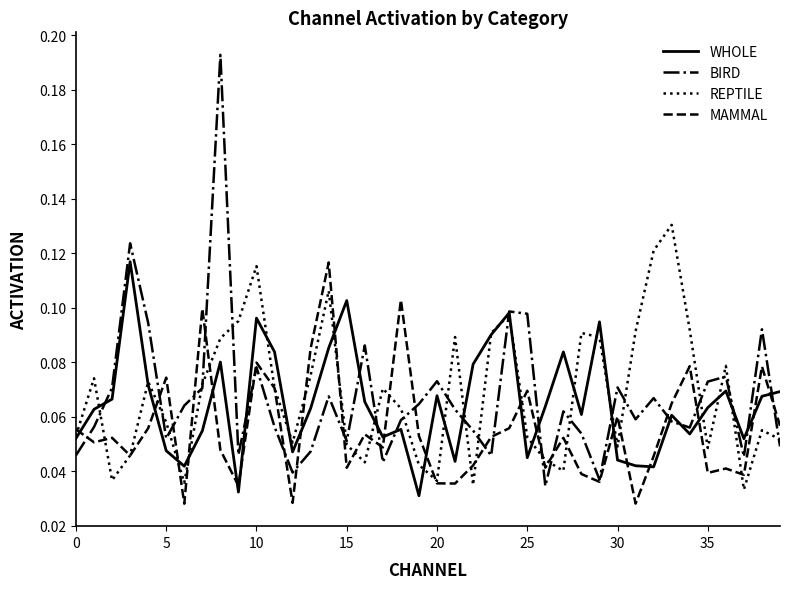

Reading right to left, extract all data points from this chart.

whole: 0.1	0.1	0.1	0.1	0.1	0.1	0.1	0.0	0.0	0.0	0.1	0.1	0.1	0.1	0.0	0.1	0.1	0.1	0.0	0.1	0.0	0.1	0.1	0.1	0.1	0.1	0.1	0.0	0.1	0.1	0.0	0.1	0.1	0.0	0.0	0.1	0.1	0.1	0.1	0.1
bird: 0.0	0.1	0.0	0.1	0.1	0.1	0.1	0.1	0.1	0.1	0.0	0.1	0.1	0.0	0.1	0.1	0.0	0.1	0.1	0.1	0.1	0.1	0.0	0.1	0.1	0.1	0.0	0.0	0.1	0.1	0.0	0.2	0.1	0.1	0.1	0.1	0.1	0.1	0.1	0.0
reptile: 0.1	0.1	0.0	0.1	0.0	0.1	0.1	0.1	0.1	0.0	0.1	0.1	0.0	0.0	0.1	0.1	0.1	0.0	0.1	0.0	0.0	0.1	0.1	0.0	0.0	0.1	0.1	0.1	0.1	0.1	0.1	0.1	0.1	0.0	0.1	0.1	0.0	0.0	0.1	0.1
mammal: 0.1	0.1	0.0	0.0	0.0	0.1	0.1	0.0	0.0	0.1	0.0	0.0	0.1	0.0	0.1	0.1	0.1	0.0	0.0	0.0	0.1	0.1	0.0	0.1	0.0	0.1	0.1	0.0	0.1	0.1	0.0	0.0	0.1	0.0	0.1	0.1	0.0	0.1	0.1	0.1